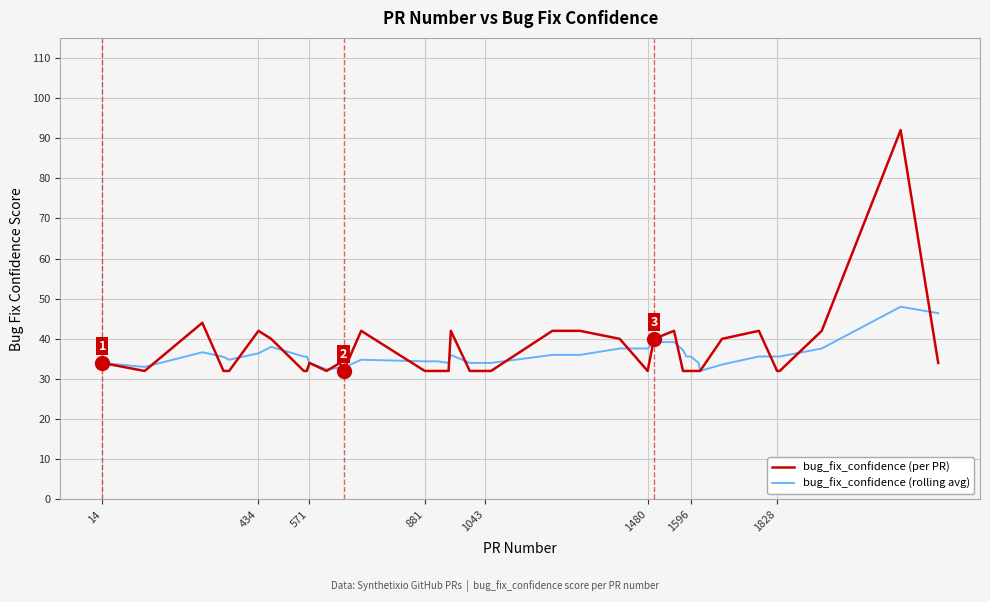

Which series has the largest range (max minus min)?

bug_fix_confidence (per PR)